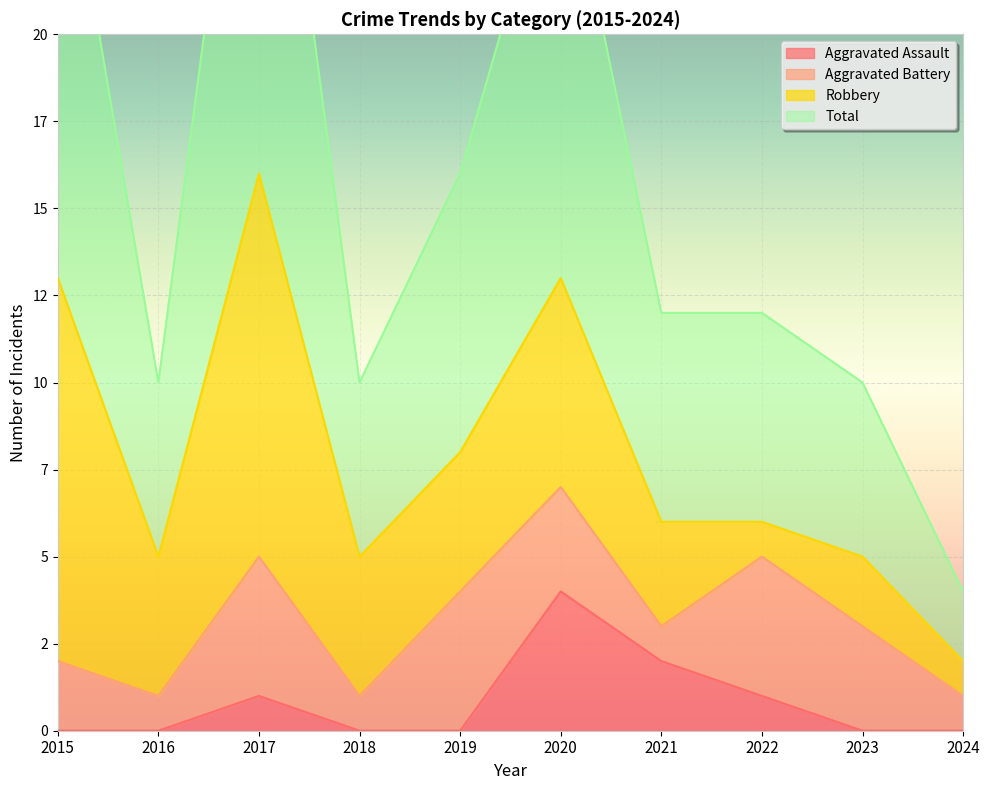

Is the value of Aggravated Assault at 2022 greater than the value of Total at 2023?

No